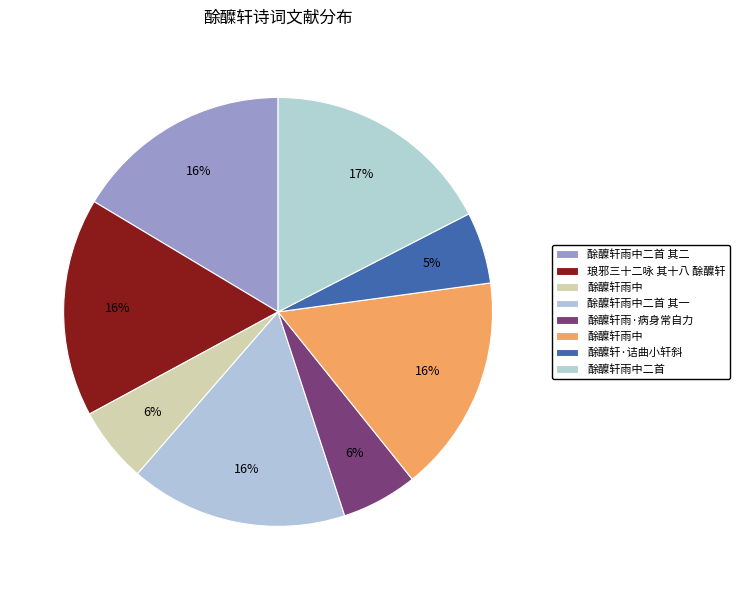

To the nearest percent, what is the difference between the largest and smallest slice percentages?

12%